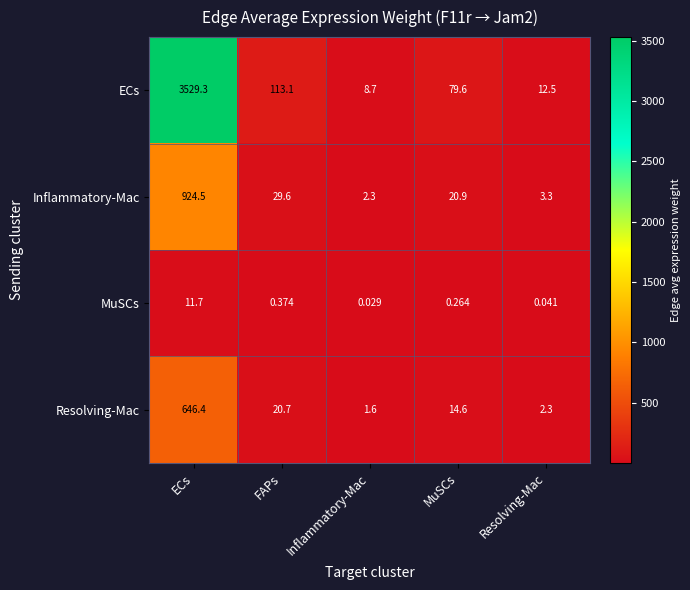

List the labels in order of ECs value, smallest first.

Inflammatory-Mac, Resolving-Mac, MuSCs, FAPs, ECs